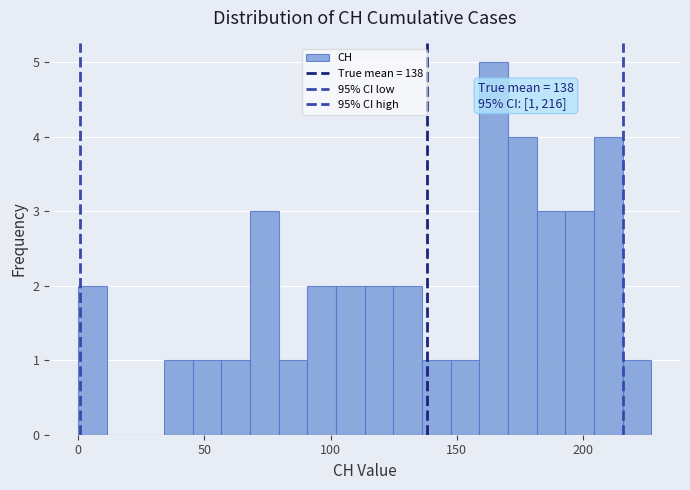

Read against the x-axis, roughly where is the centre of the tallest bar?

165